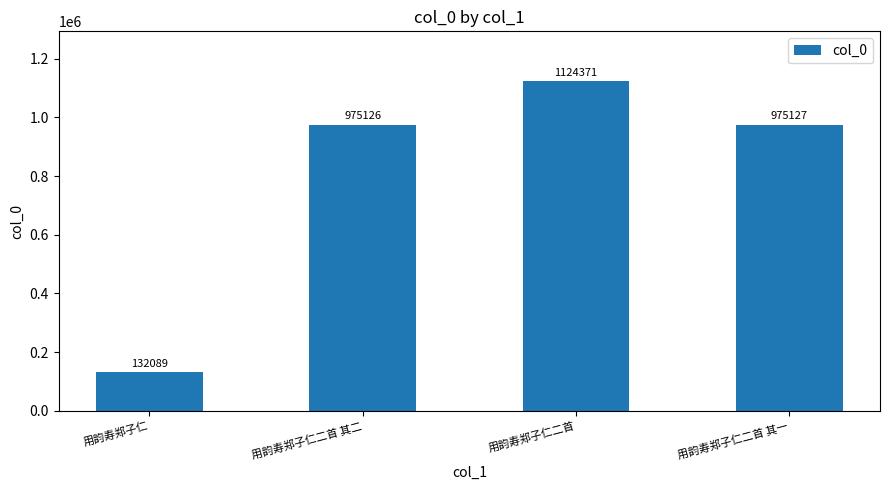

Reading left to right, list all the values displayed in this chart.

132089	975126	1124371	975127